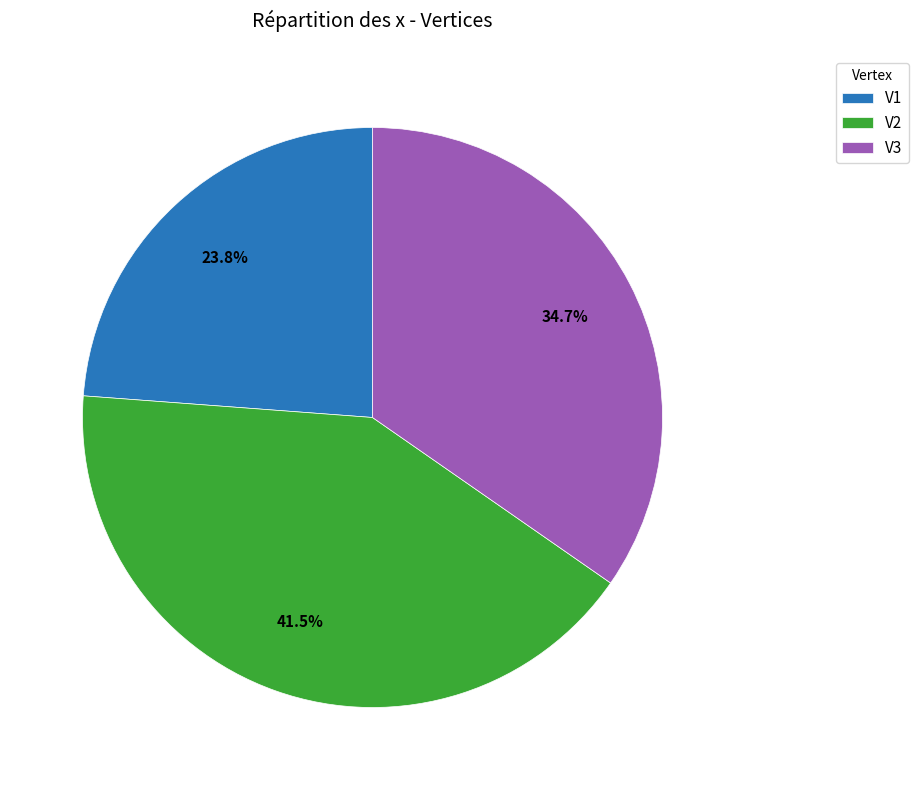

Rank the categories by value from highest to lowest.

V2, V3, V1